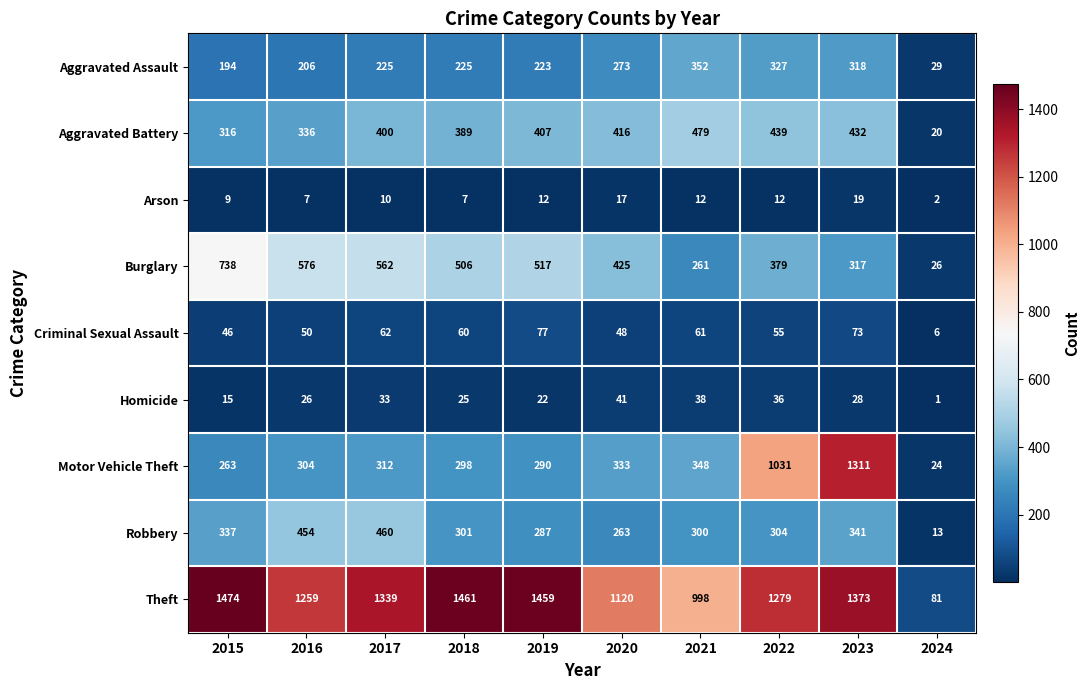

Count the number of data series in this chart.

9